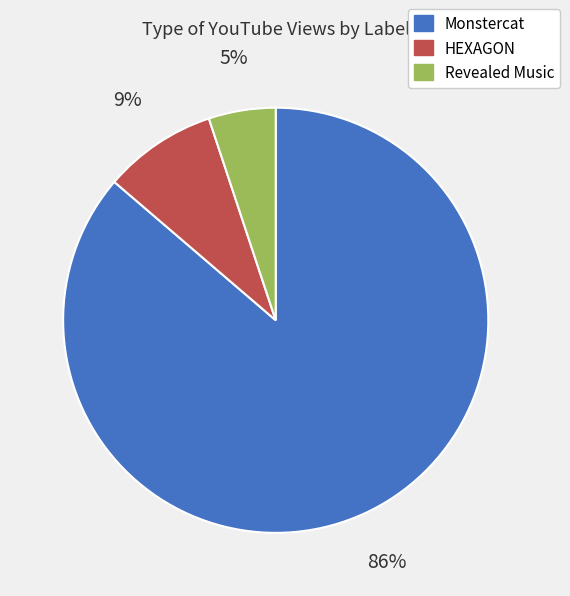

What percentage is the HEXAGON slice, to the nearest percent?

9%